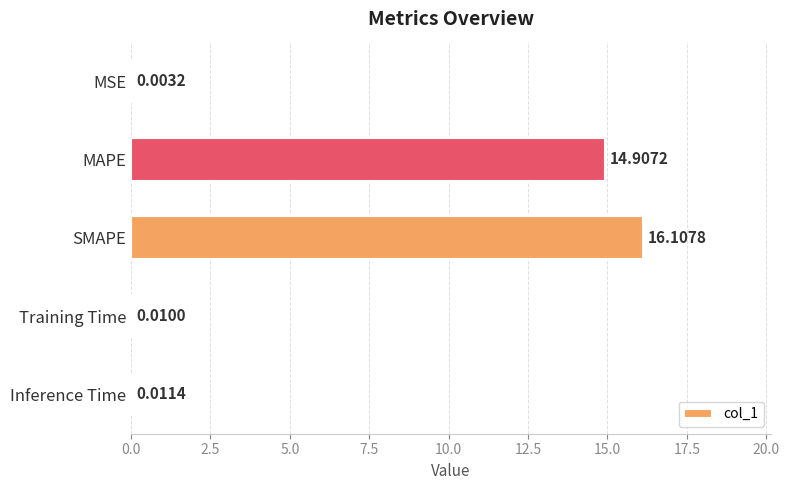

Which label corresponds to the largest value in the chart?

SMAPE